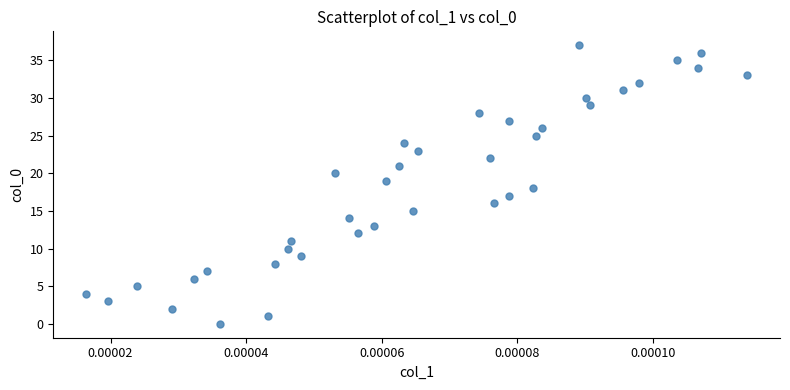

What is the range of Y values (max minus min)?

37